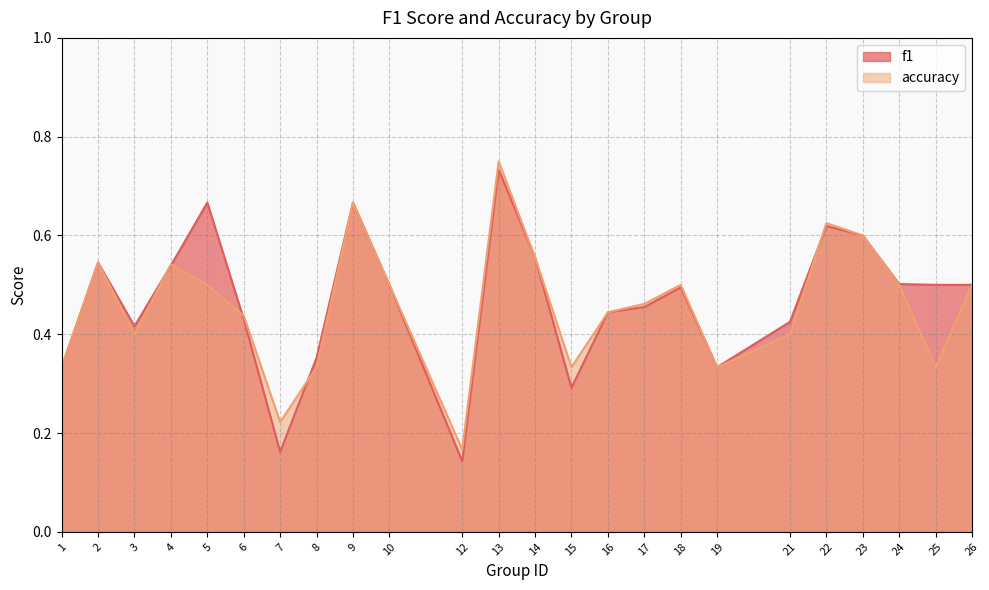

Reading right to left, extract all data points from this chart.

f1: 0.5	0.5	0.5	0.6	0.6	0.4	0.3	0.5	0.5	0.4	0.3	0.6	0.7	0.1	0.5	0.7	0.4	0.2	0.4	0.7	0.5	0.4	0.5	0.3
accuracy: 0.5	0.3	0.5	0.6	0.6	0.4	0.3	0.5	0.5	0.4	0.3	0.6	0.8	0.2	0.5	0.7	0.3	0.2	0.4	0.5	0.5	0.4	0.5	0.3